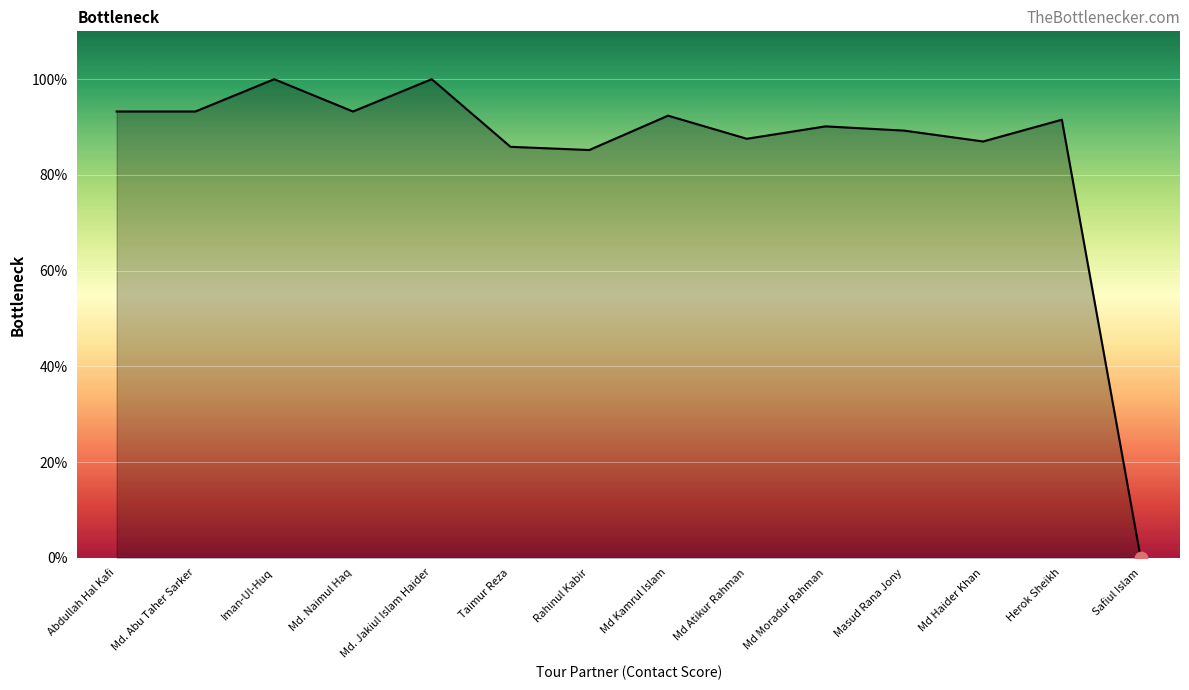

What is the change in value from Iman-Ul-Huq to Taimur Reza?

-14.1